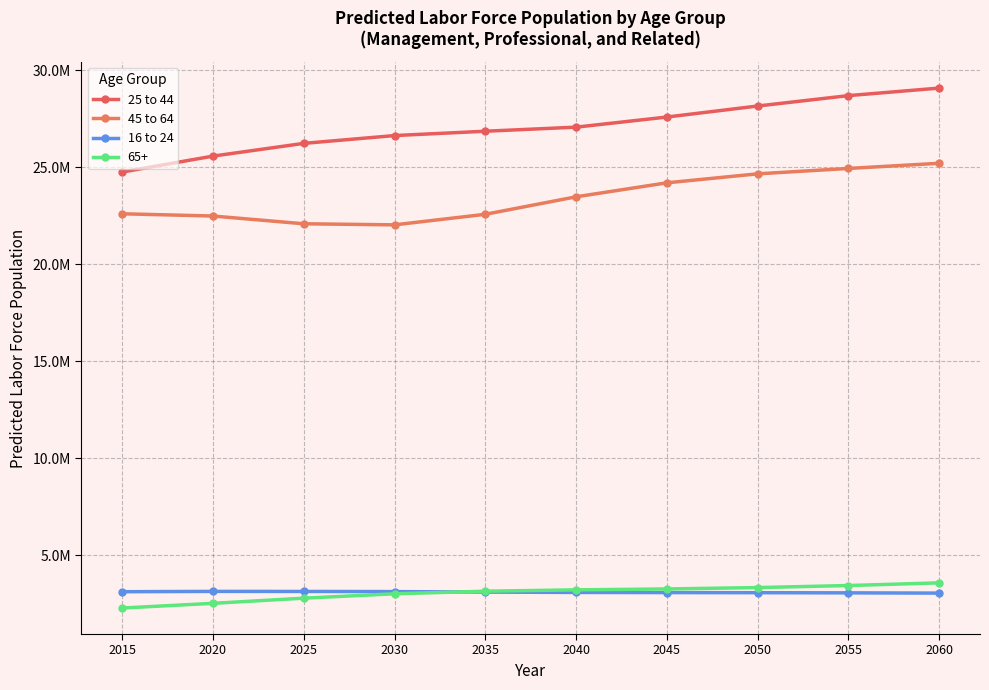

Does the chart display data point markers on the line(s)?

Yes